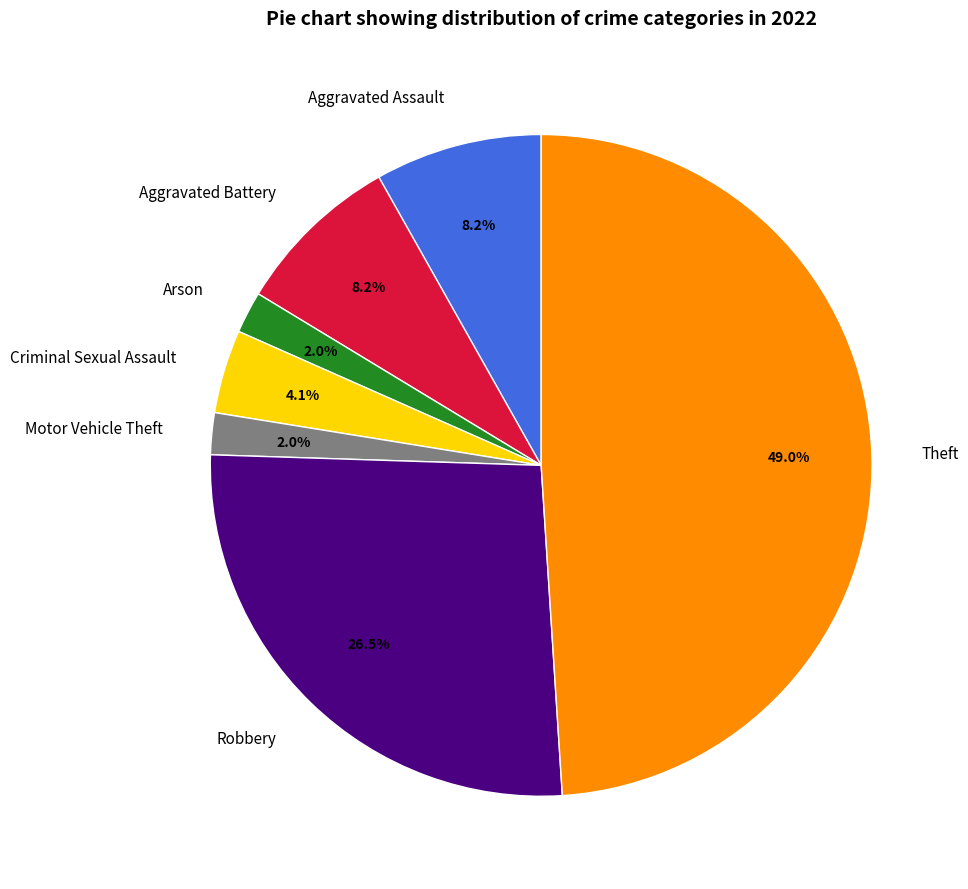

What is the largest slice in the pie chart?

Theft